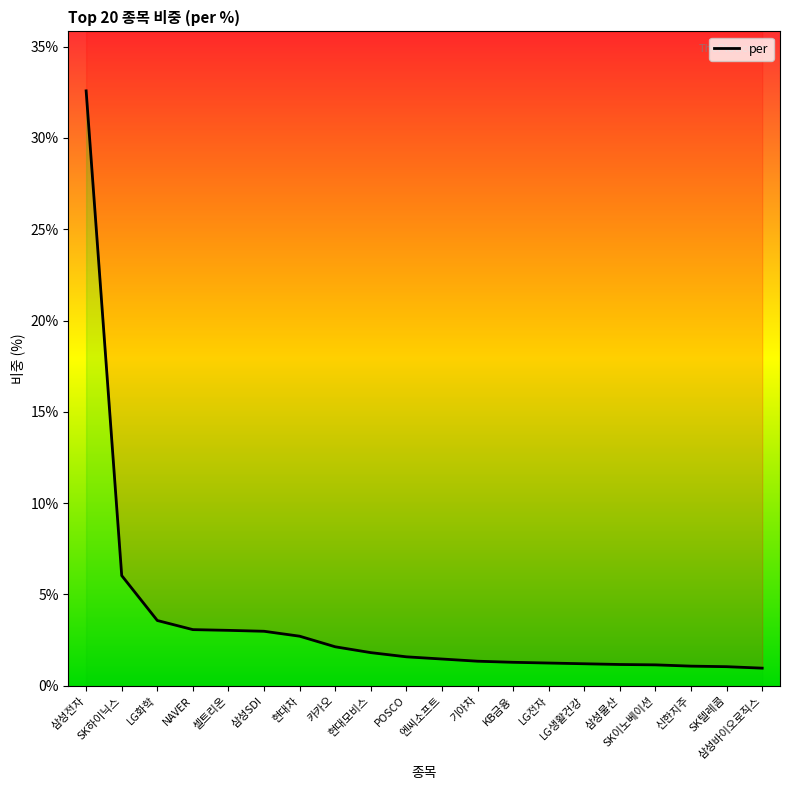

Reading left to right, transcribe all the data shown in this chart.

삼성전자=32.6	SK하이닉스=6.0	LG화학=3.6	NAVER=3.1	셀트리온=3.0	삼성SDI=3.0	현대차=2.7	카카오=2.1	현대모비스=1.8	POSCO=1.6	엔씨소프트=1.5	기아차=1.3	KB금융=1.3	LG전자=1.2	LG생활건강=1.2	삼성물산=1.2	SK이노베이션=1.1	신한지주=1.1	SK텔레콤=1.0	삼성바이오로직스=1.0